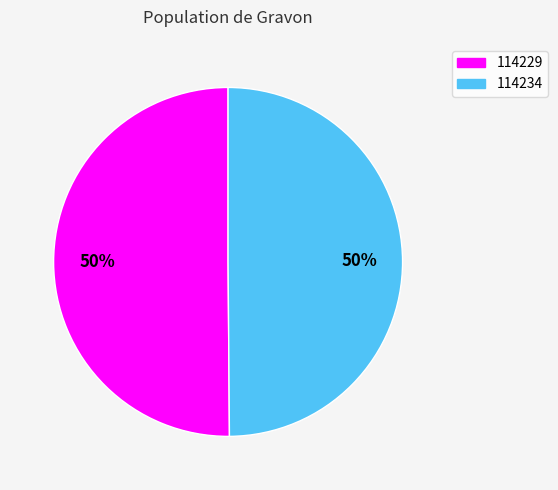

To the nearest percent, what is the combined percentage of 114234 and 114229?

100%